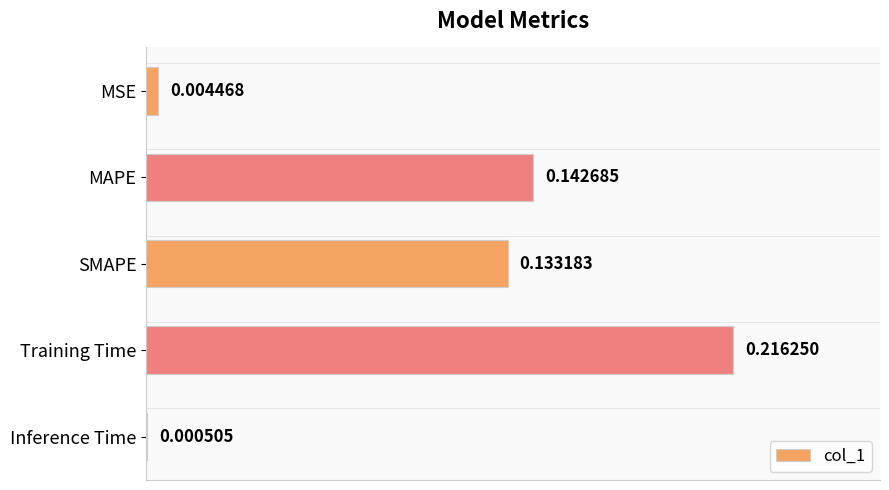

Between Inference Time and Training Time, which is larger?

Training Time